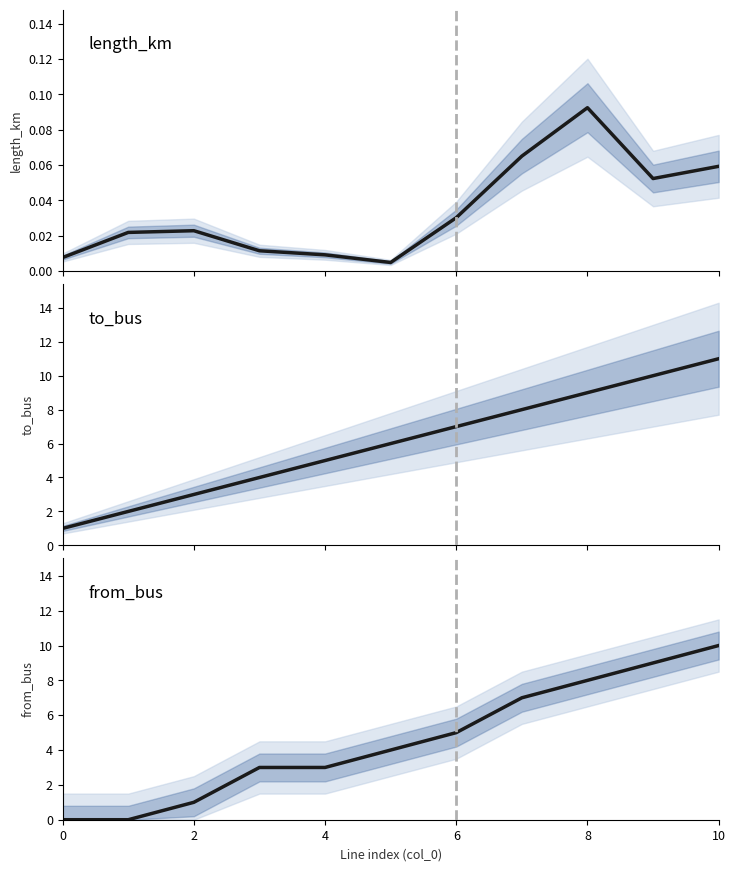

Is the value of length_km at 9 greater than the value of to_bus at 9?

No